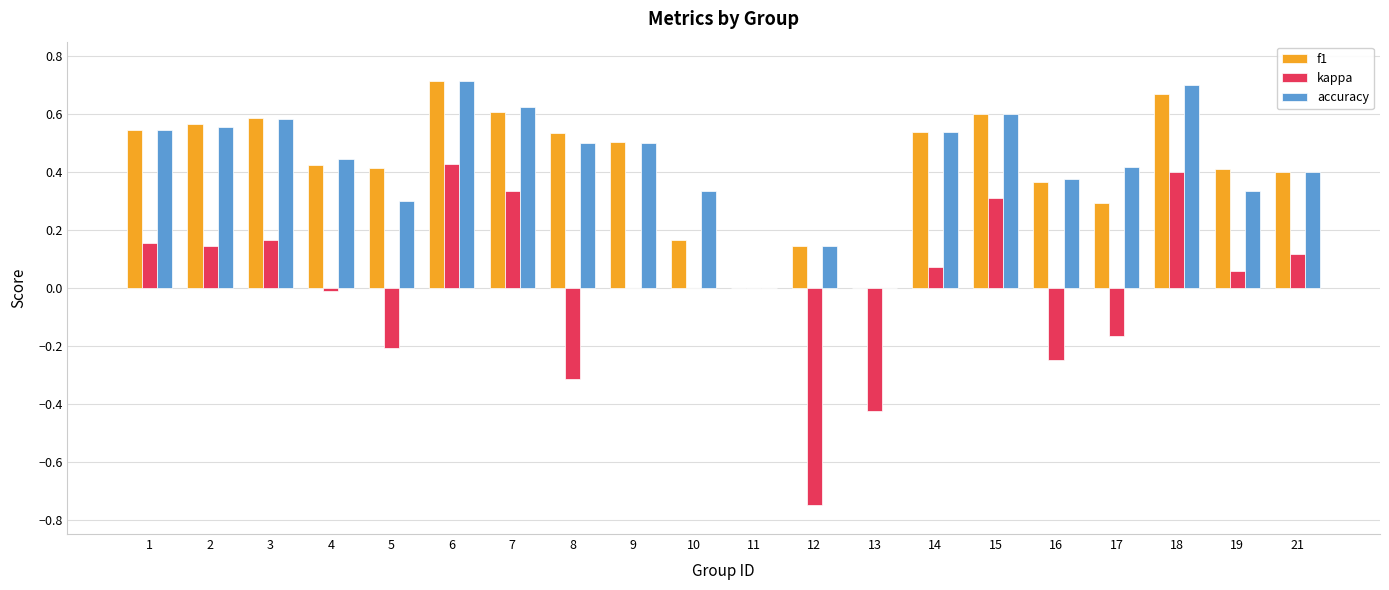

Is the value of kappa at 7 greater than the value of f1 at 10?

Yes